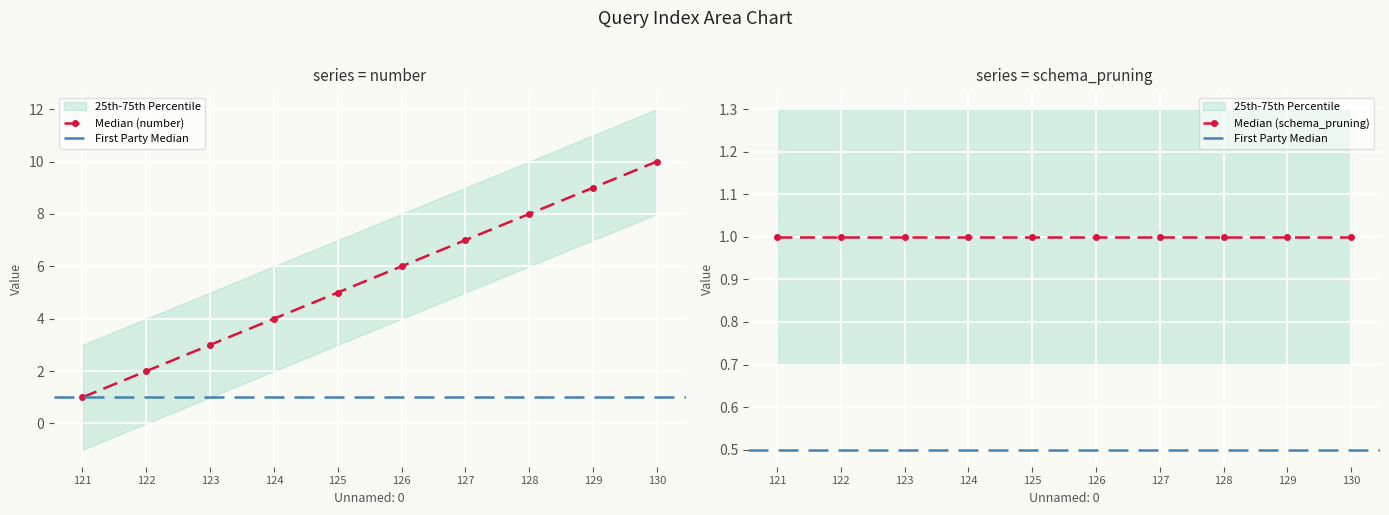

At which label does Median (number) reach its minimum?

121